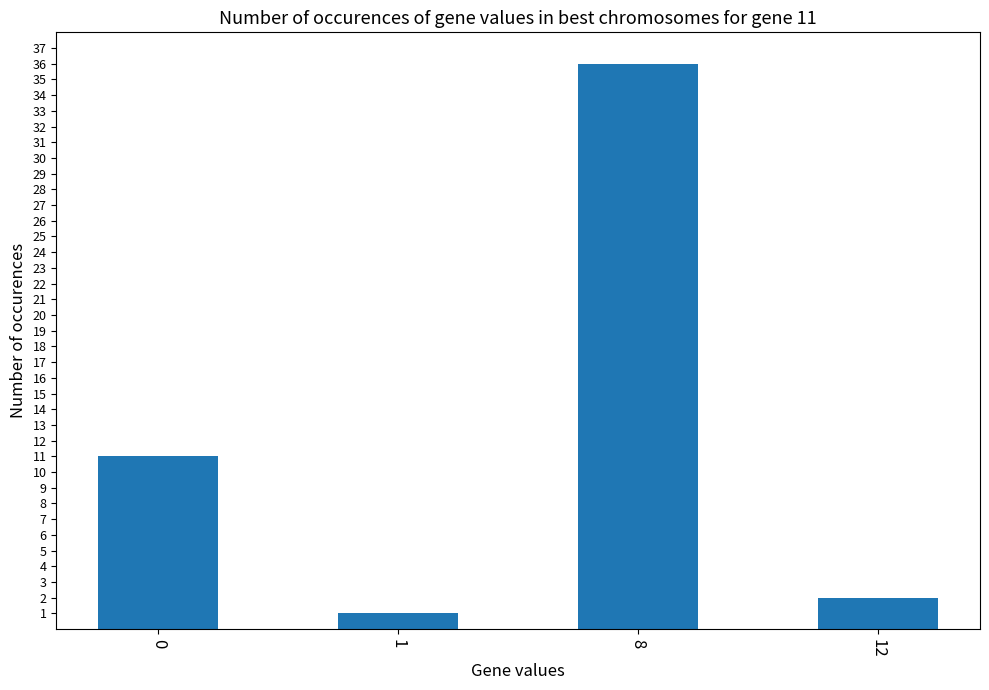

The chart shows a value of 1 at 1. True or false?

True